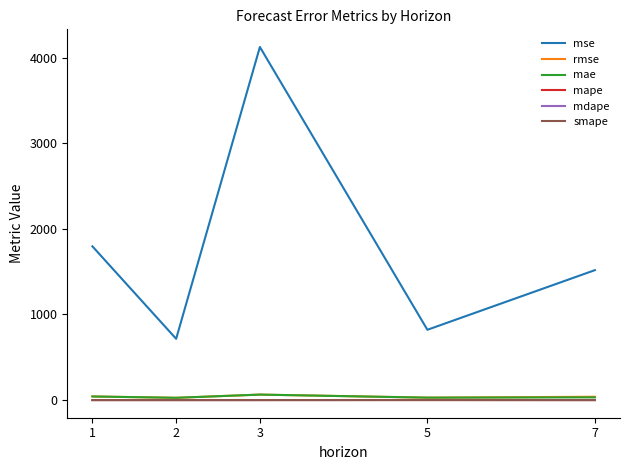

At which label is rmse closest to 45?

1